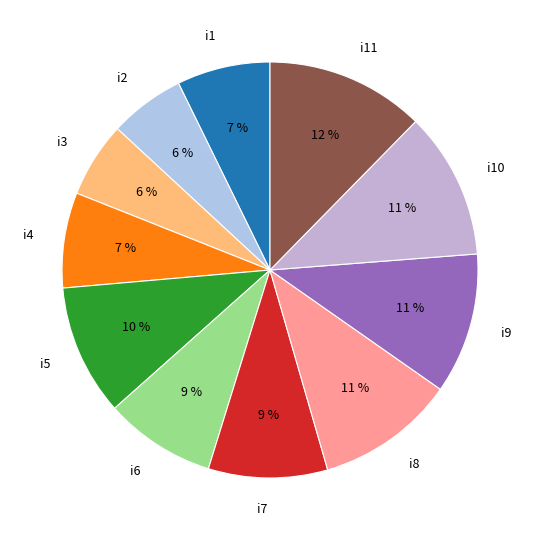

Is there any slice that represents more than half of the pie?

No